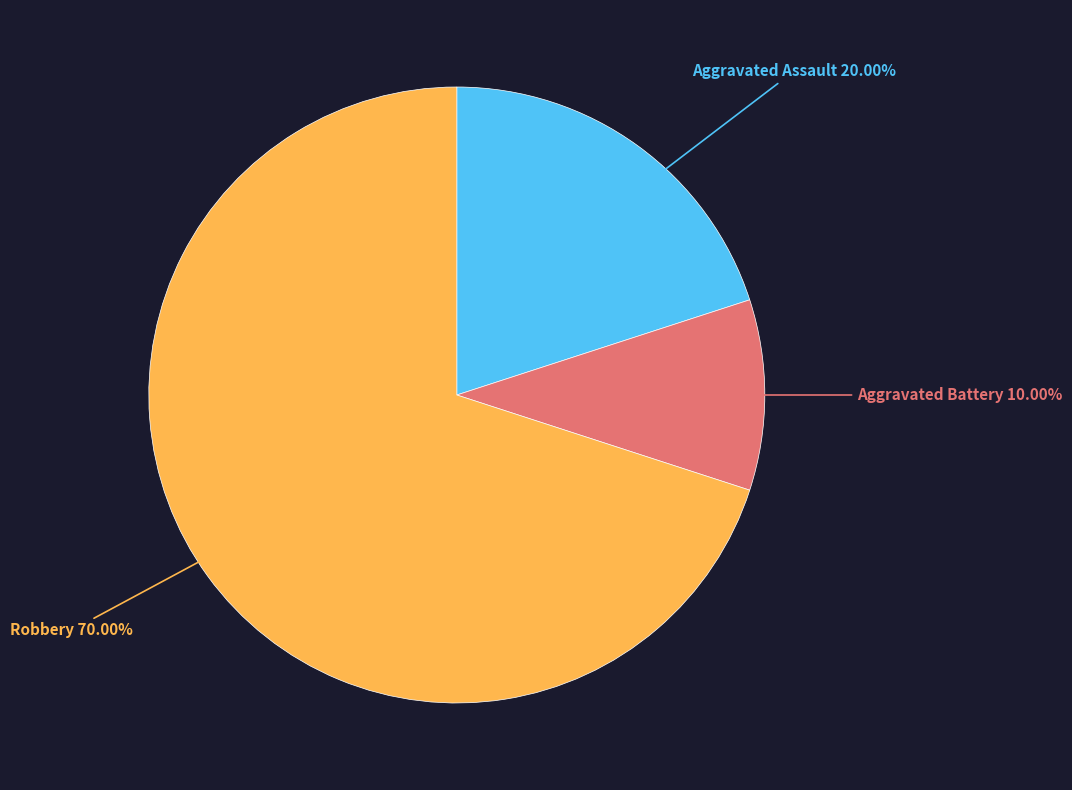

Does any single category account for the majority?

Yes